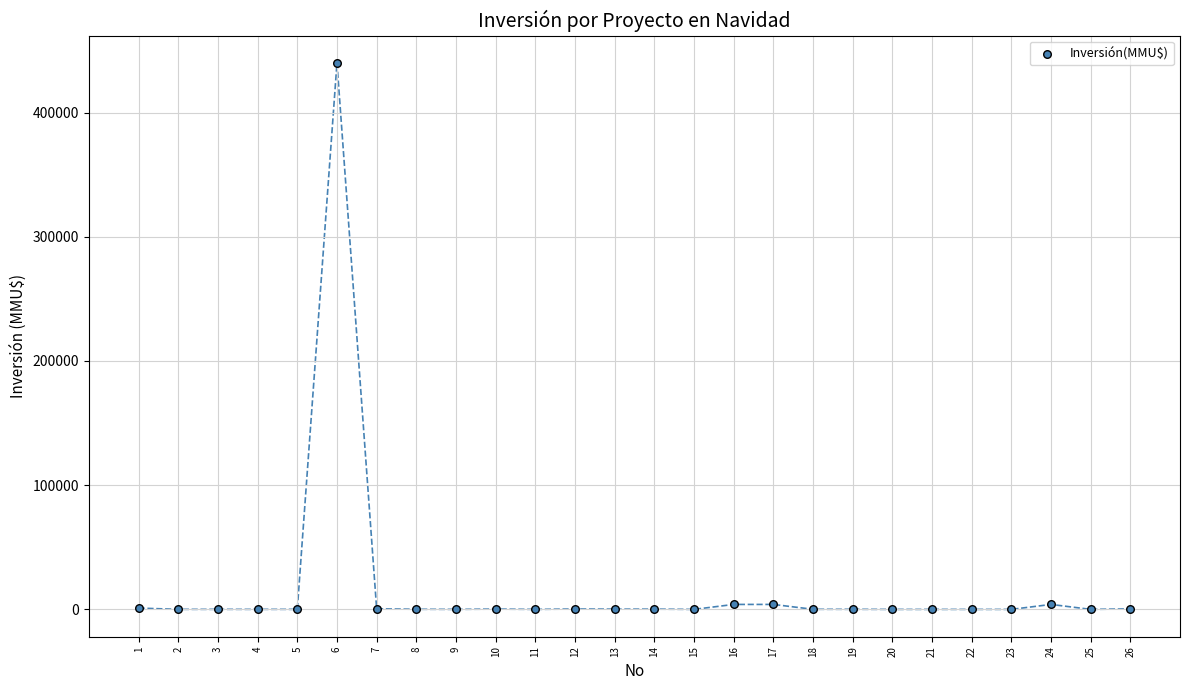

What is the range of Y values (max minus min)?

440000